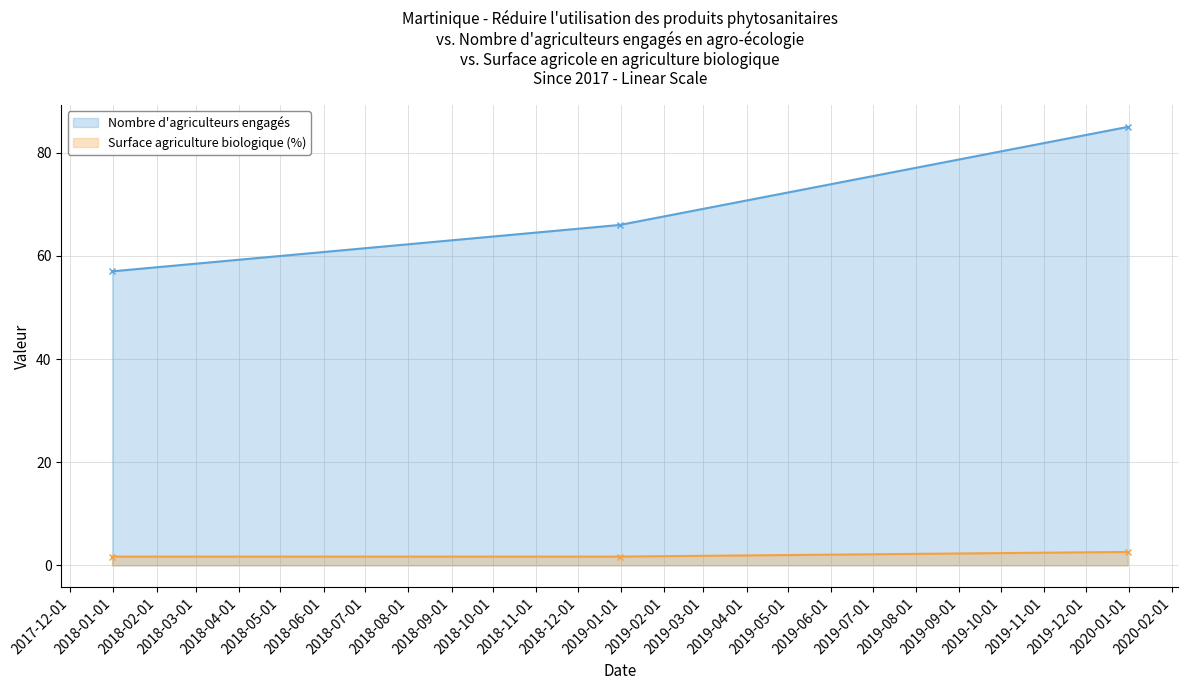

Rank the series by their average value, from highest to lowest.

Nombre d'agriculteurs engagés, Surface agriculture biologique (%)